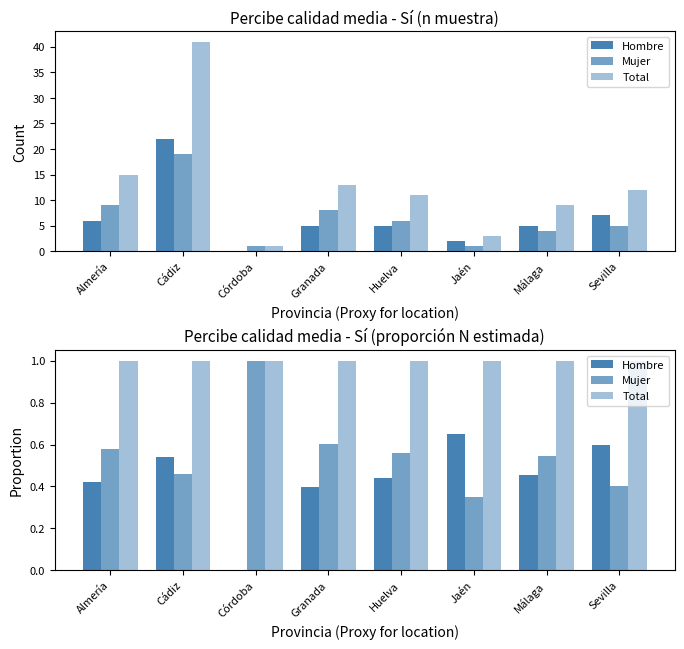

Rank the series at Sevilla from lowest to highest value.

Mujer, Hombre, Total